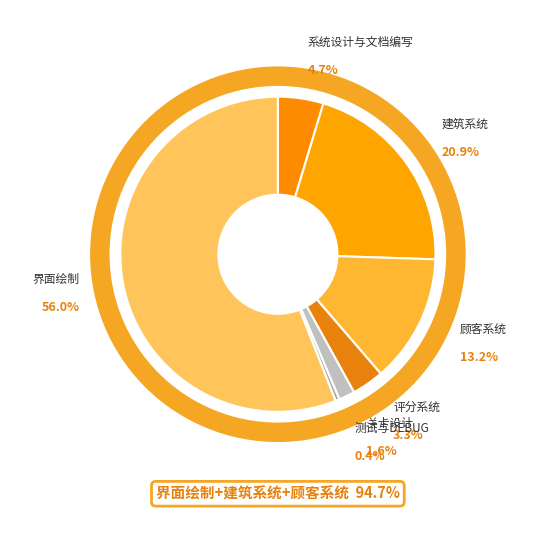

How many segments does this pie chart have?

7